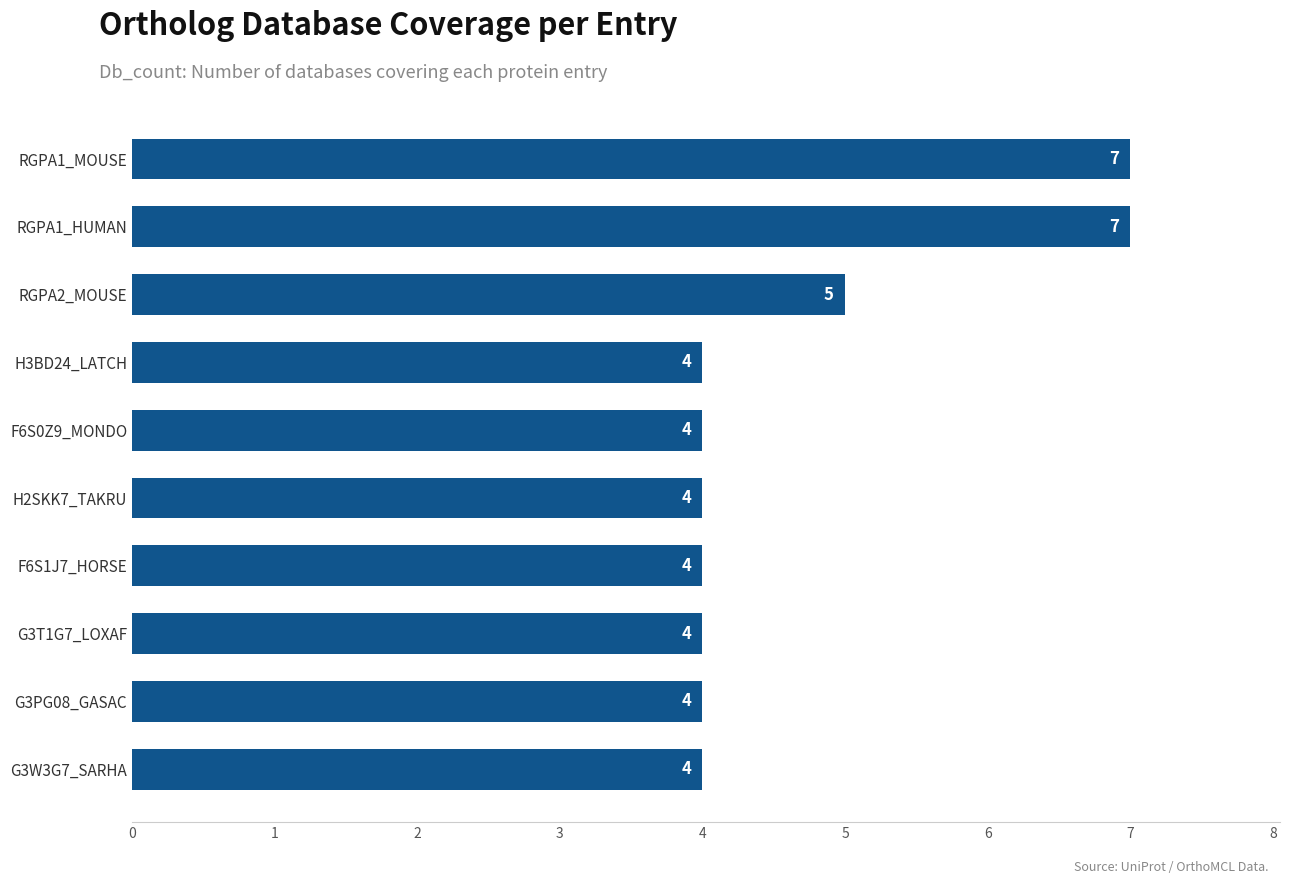

What is the difference between the second highest and minimum values?

3